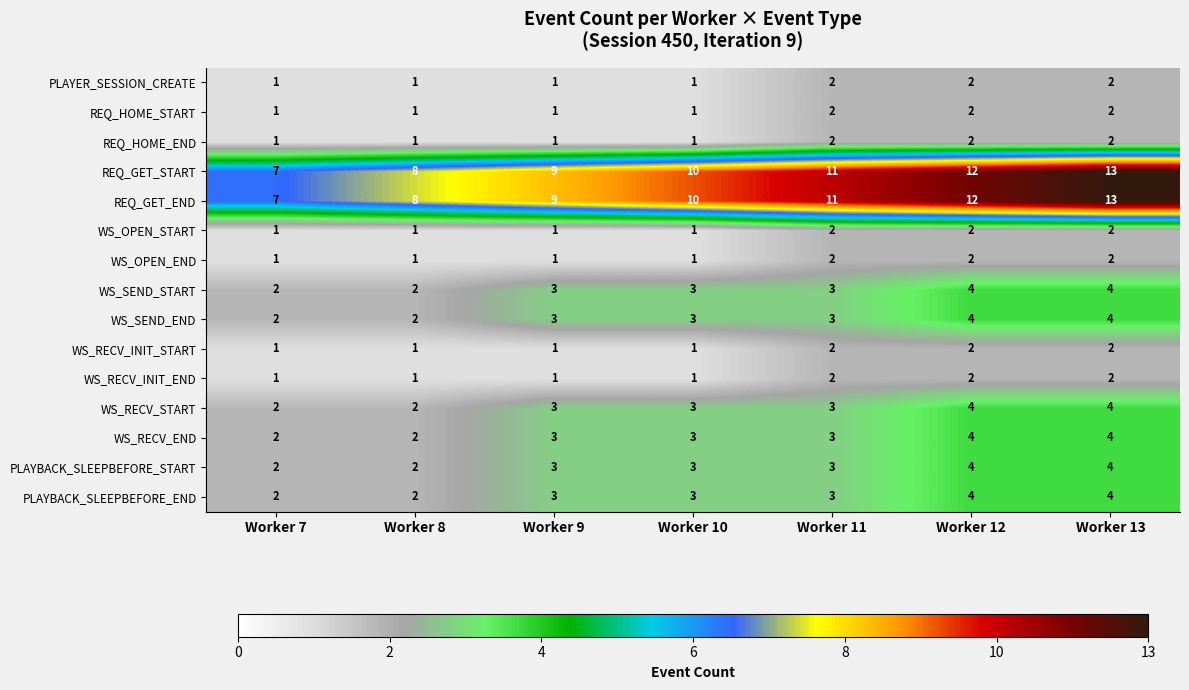

How many REQ_GET_END values are between 8 and 12?

5